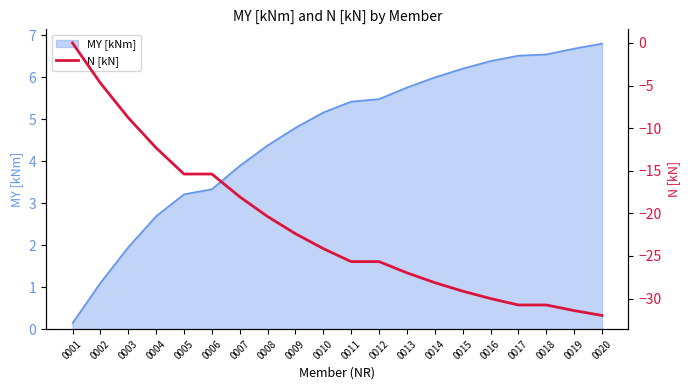

What is the sum of all values?

-432.0